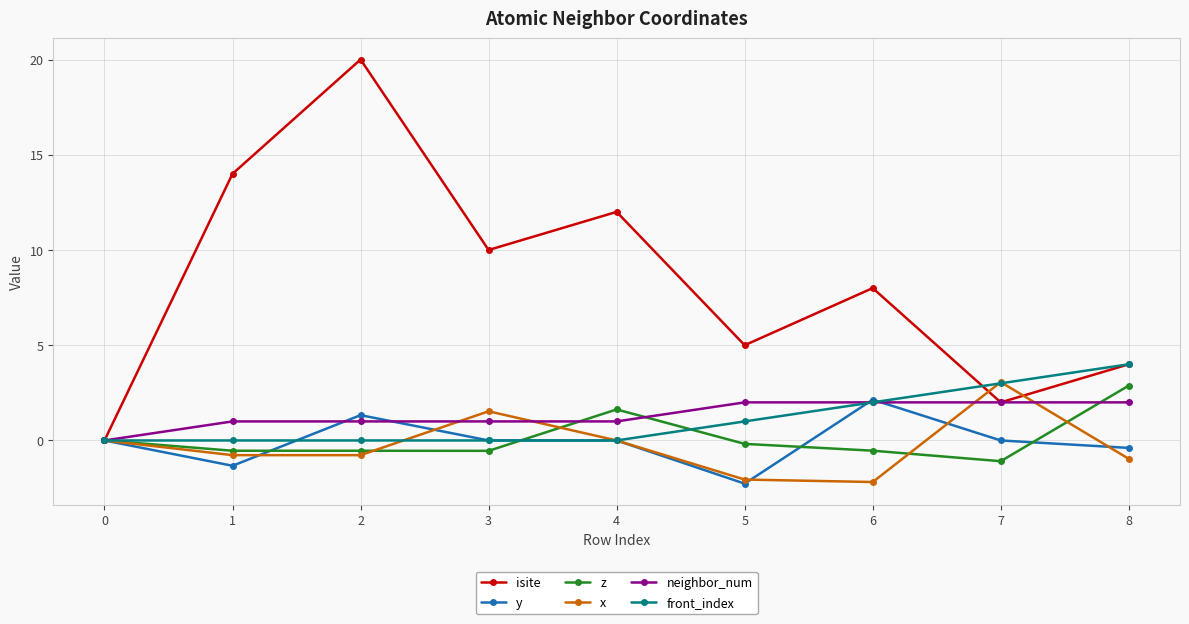

Which series has the widest spread of values?

isite